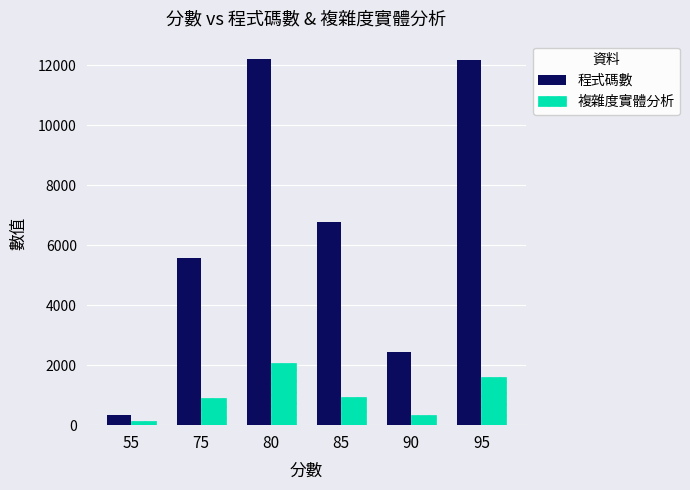

What is the value of the 程式碼數 bar at the 2nd from the left?

5569